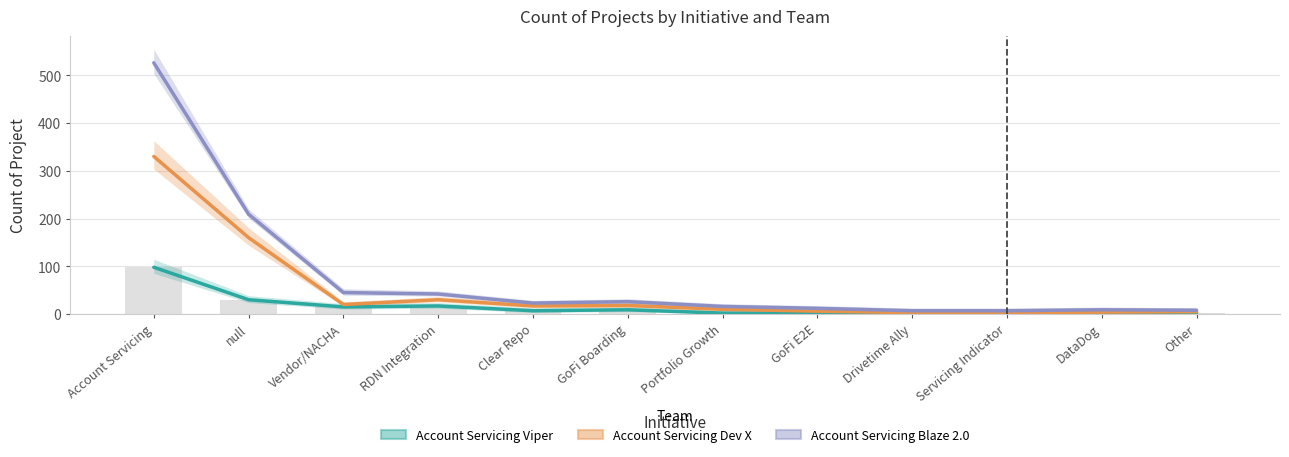

What is the average value of the Account Servicing Blaze 2.0 series?

78